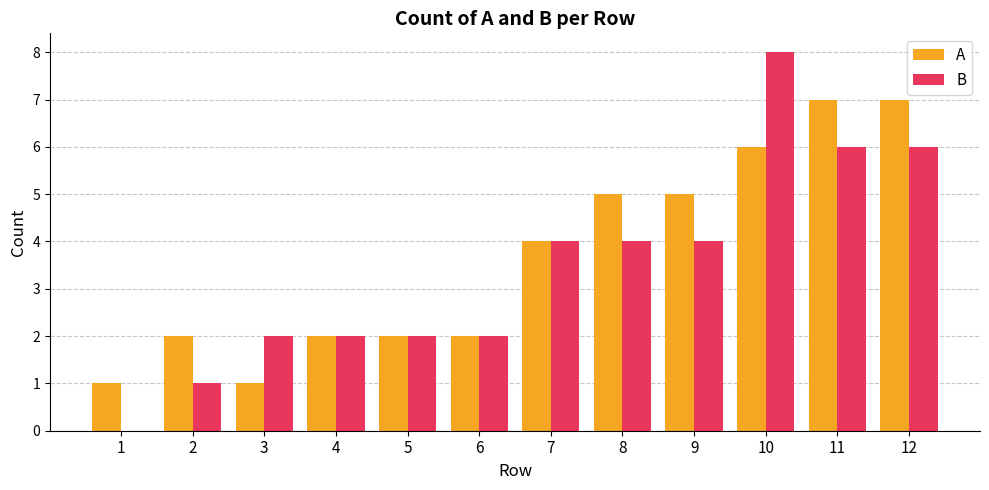

The value of A at 5 is 1. True or false?

False